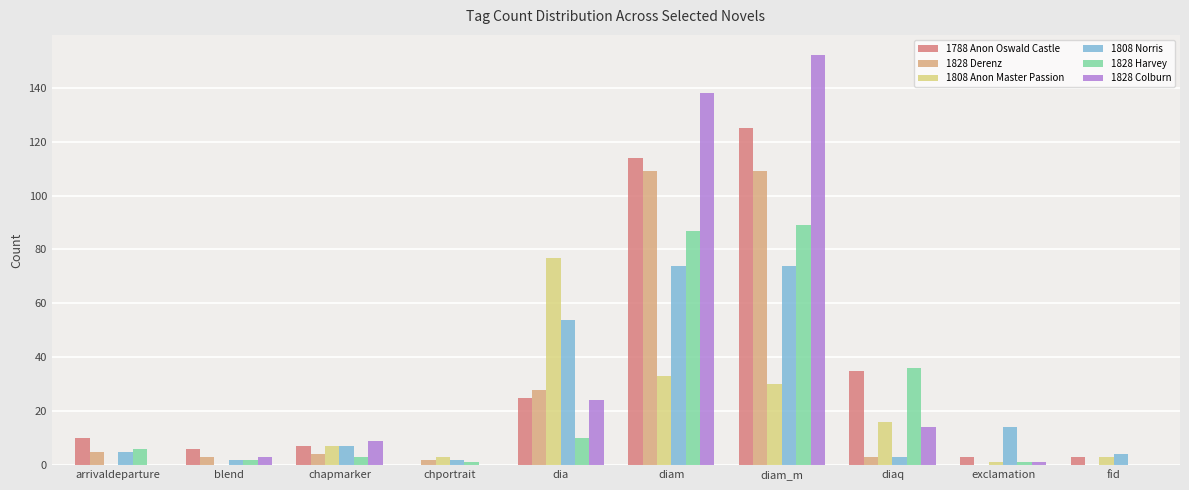

What is the difference between the 1808 Norris values at exclamation and arrivaldeparture?

9